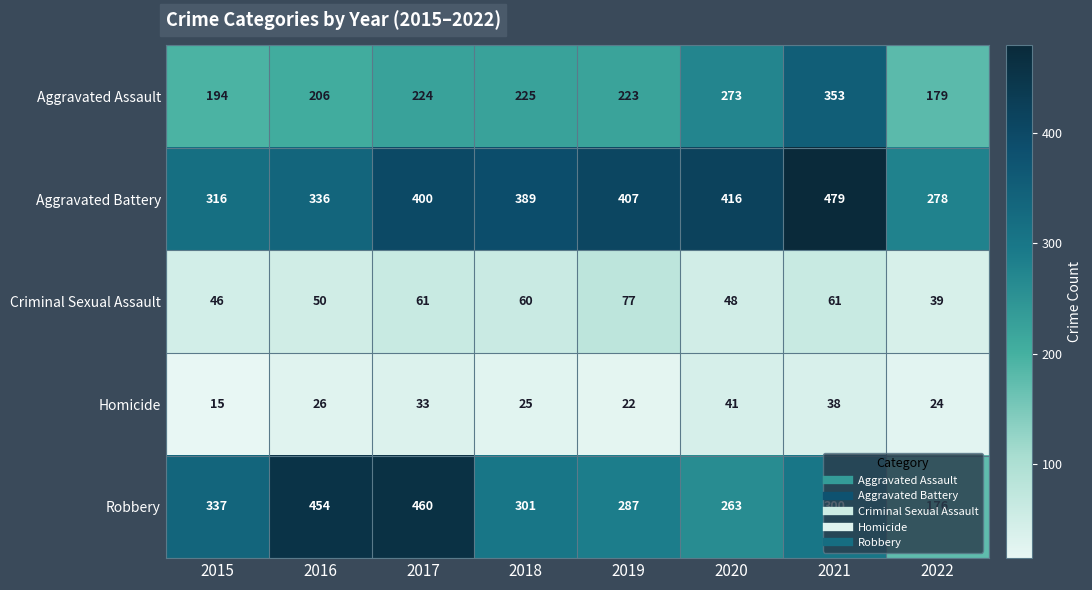

Rank the series at 2018 from highest to lowest value.

Aggravated Battery, Robbery, Aggravated Assault, Criminal Sexual Assault, Homicide